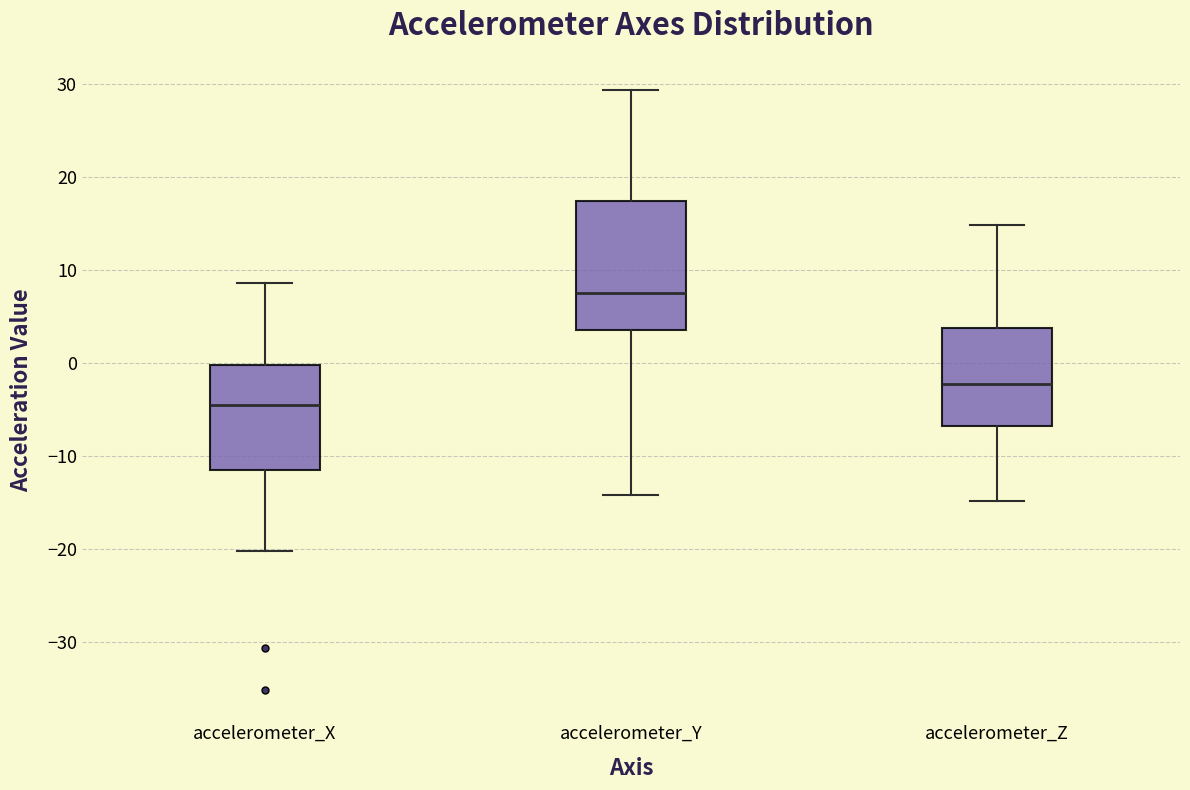

Which box is the tallest, from its lower edge to its upper edge?

accelerometer_Y